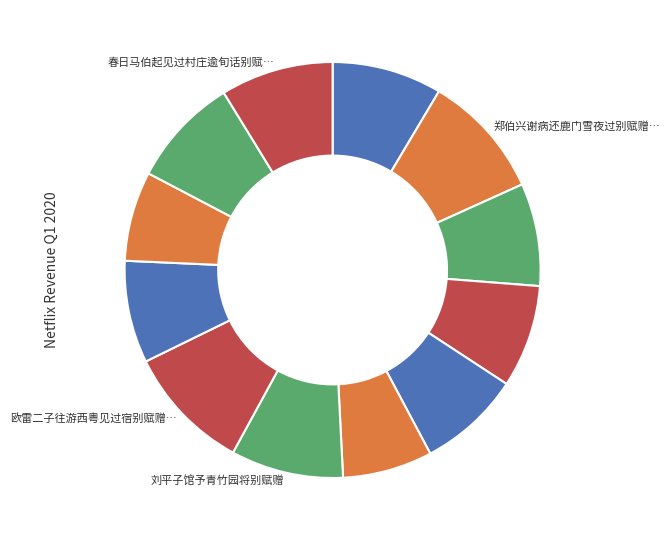

Count the number of slices in the pie.

12